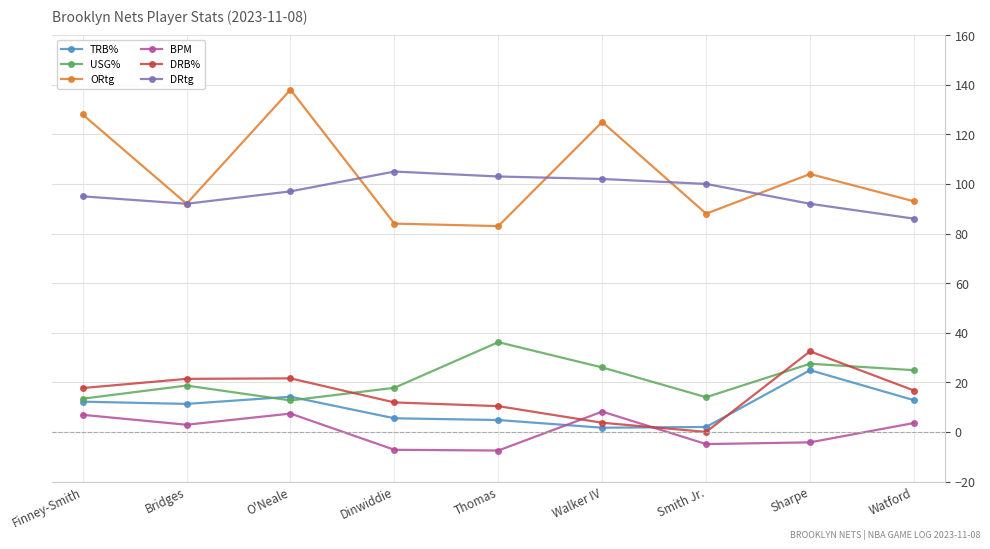

The DRB% series shows 32.5 at Sharpe. True or false?

True